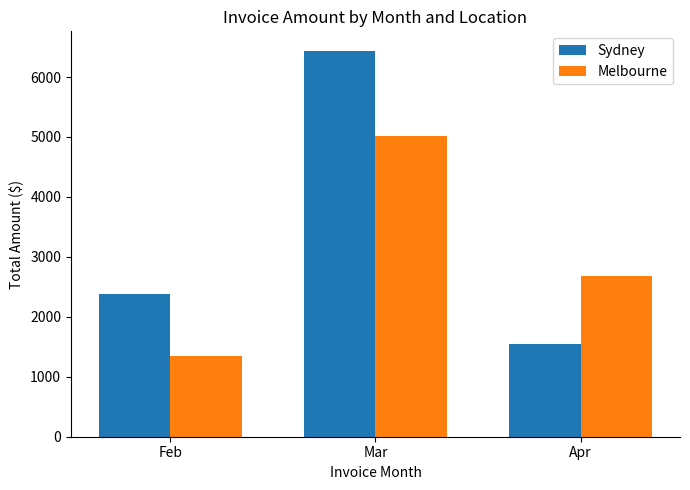

What is the difference between the Melbourne values at Mar and Apr?

2332.8